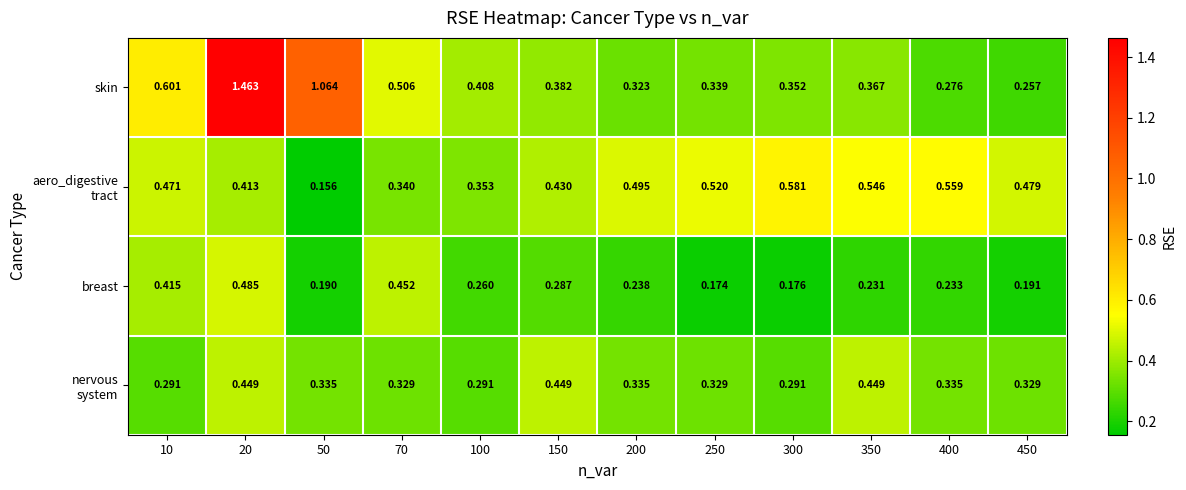

Which series has the largest range (max minus min)?

skin